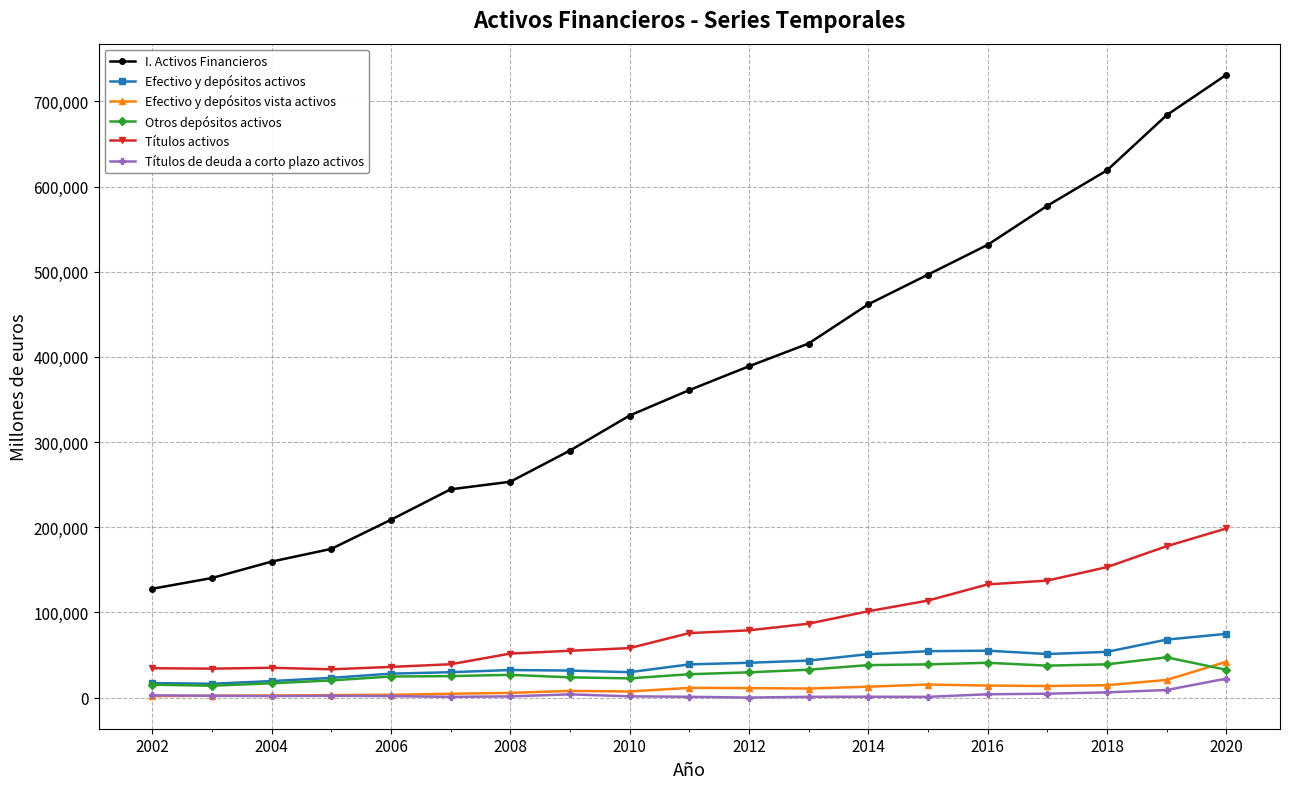

What is the difference between the maximum and minimum values in the Efectivo y depósitos vista activos series?

40323